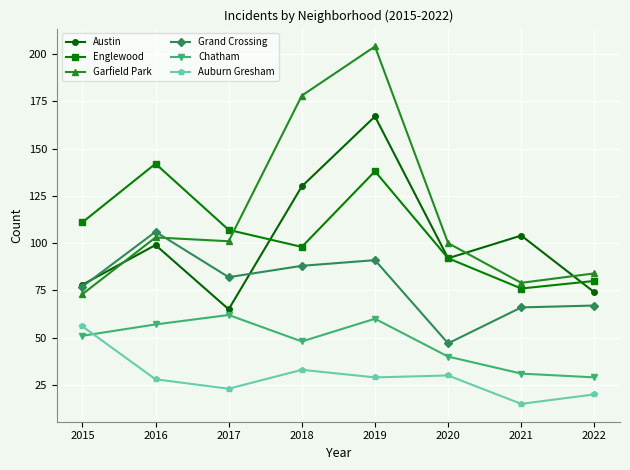

Is this an area chart (filled region under the line)?

No